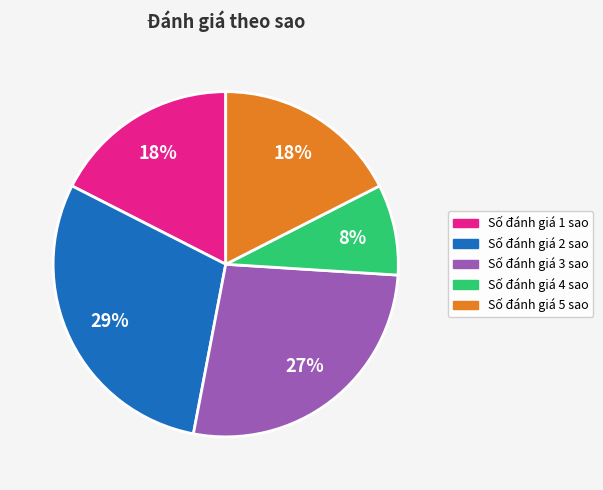

Is the sum of Số đánh giá 4 sao and Số đánh giá 1 sao greater than half?

No